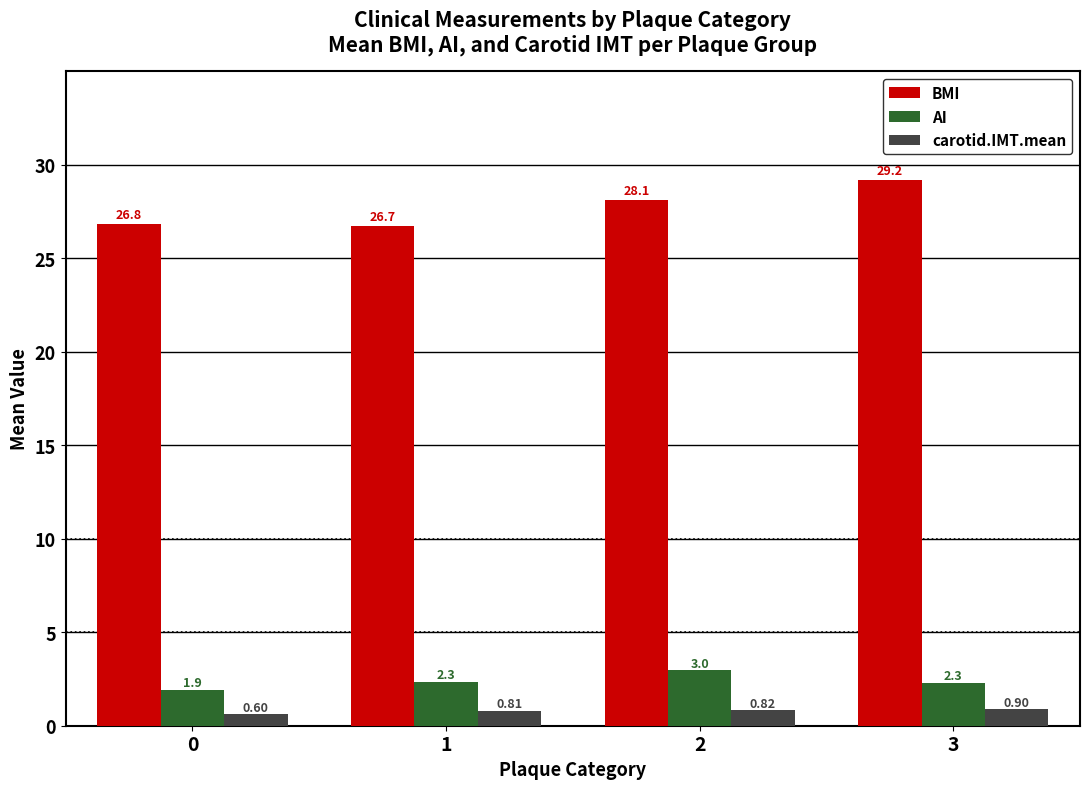

What is the difference between the highest and lowest values at 3?

28.3